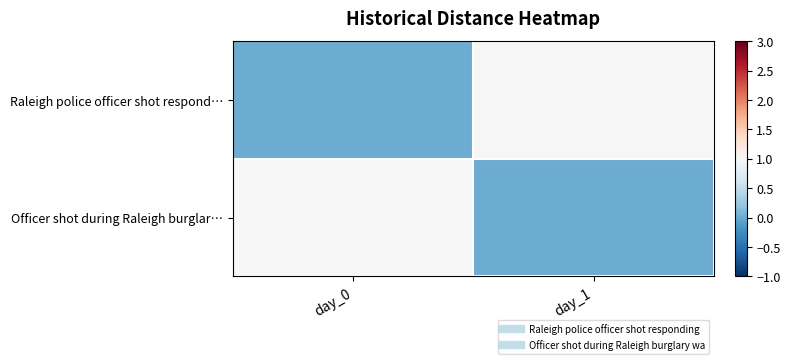

At how many categories does at least one series exceed 0?

2